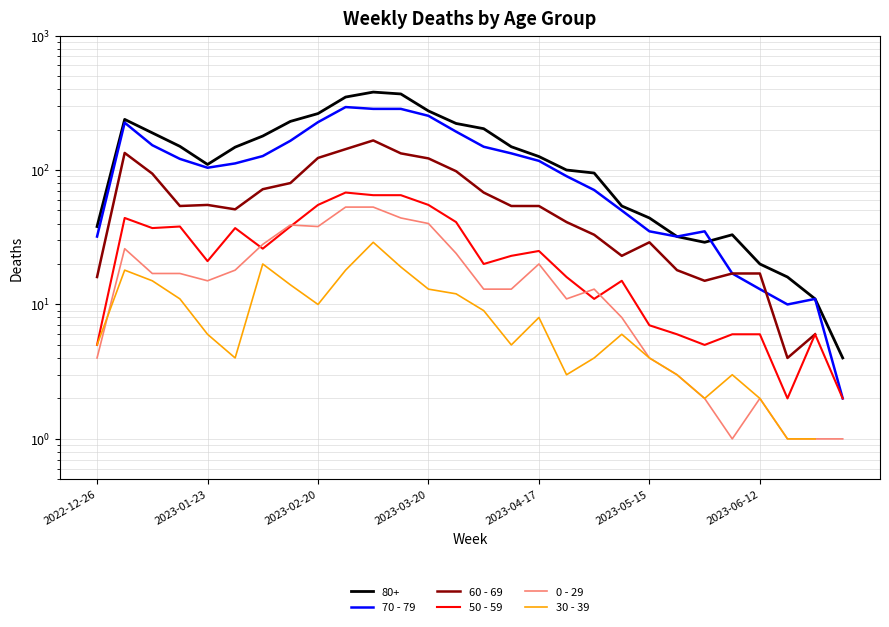

How many series are shown in this chart?

5